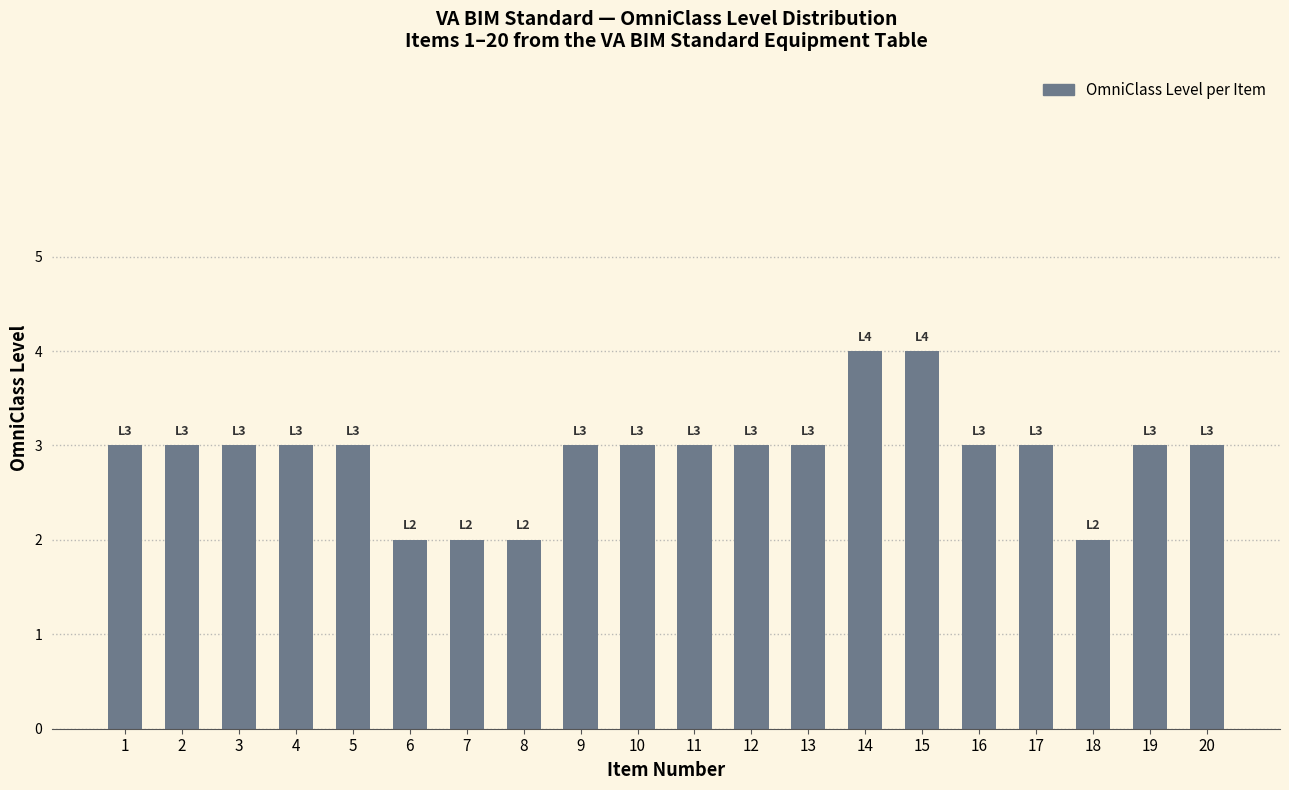

What is the ratio of the value at 10 to the value at 12?

1.0